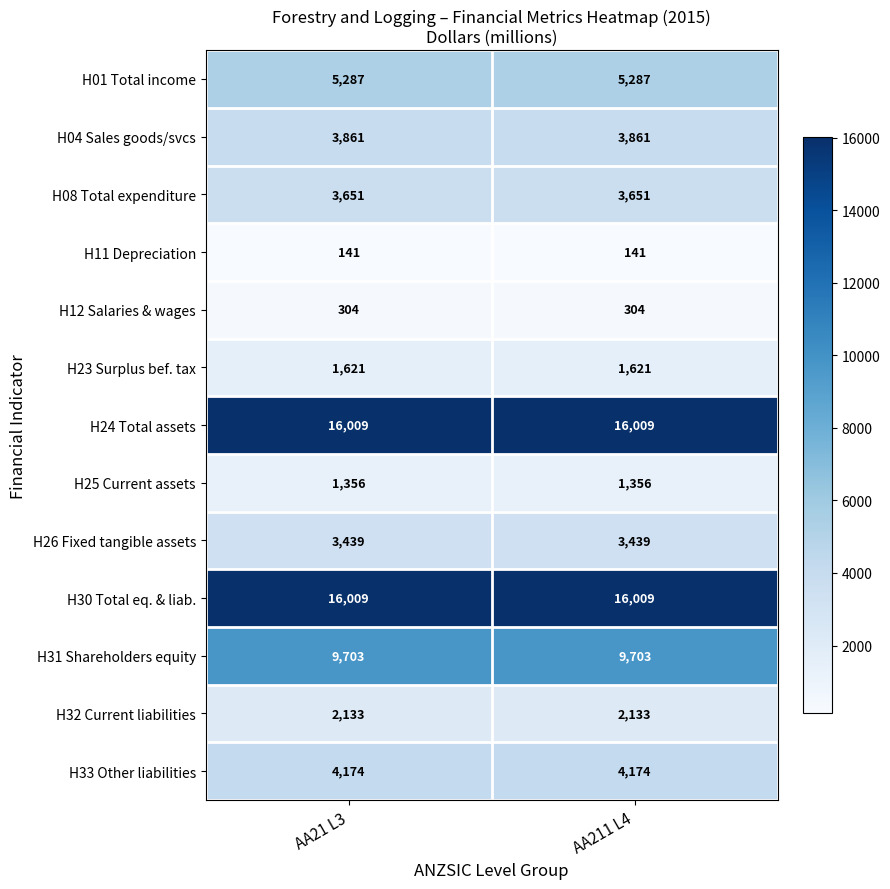

At how many categories does at least one series exceed 431?

2